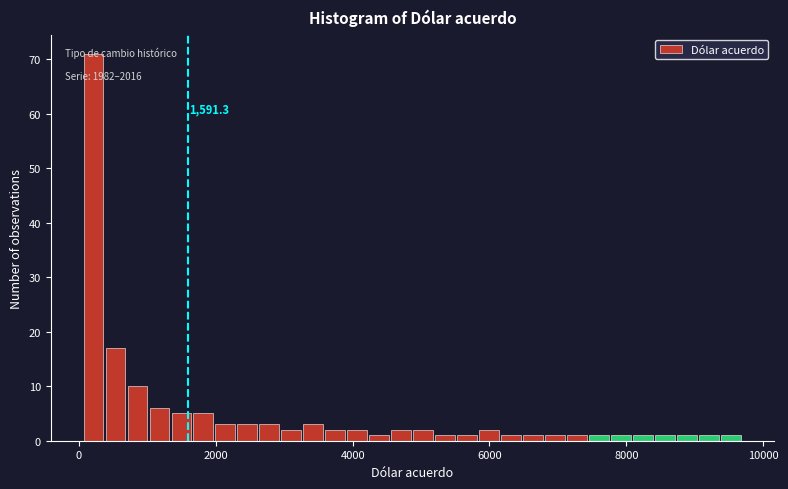

Around what value on the x-axis is the tallest bar? Give the approximate position of its centre, as read against the axis.

200